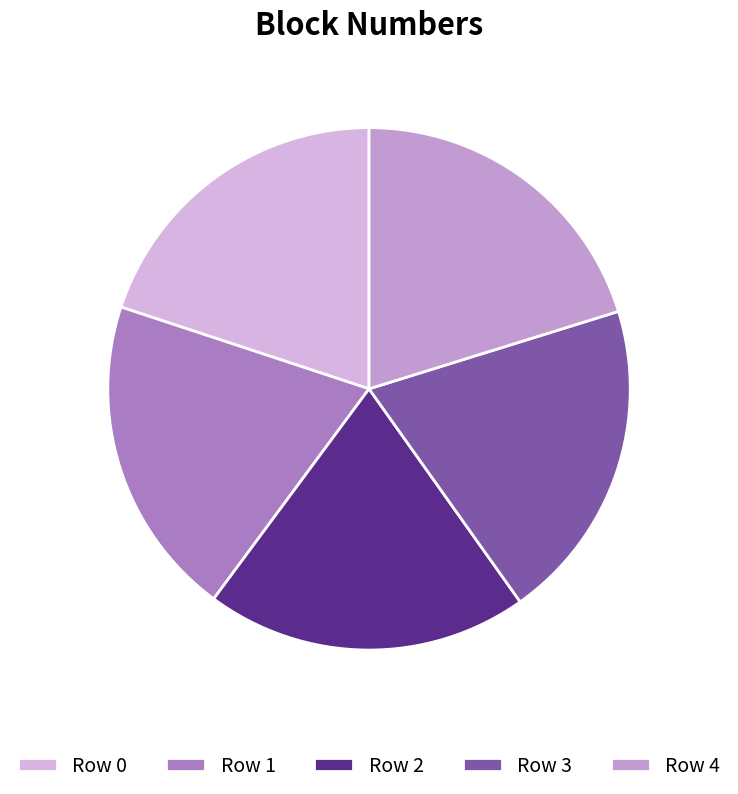

Which category has the biggest portion of the pie?

Row 4